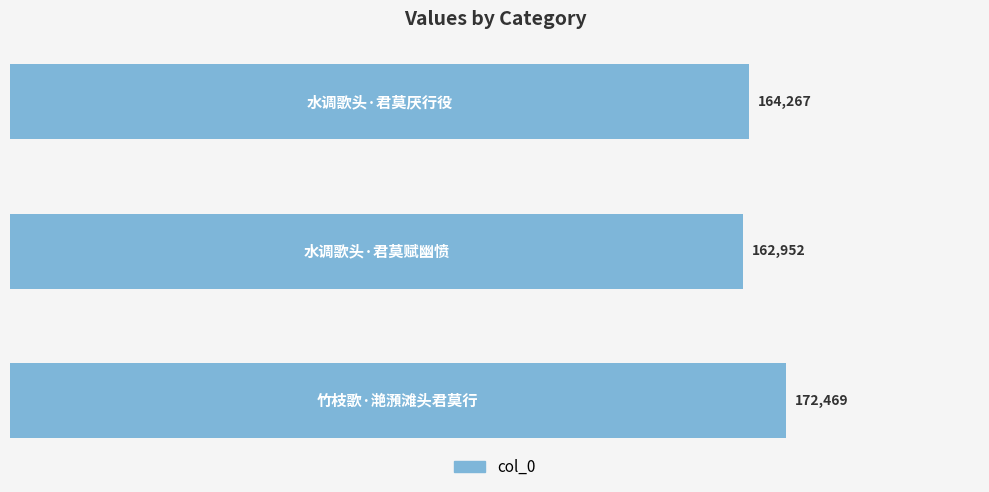

How many values are between 162952 and 172469?

3